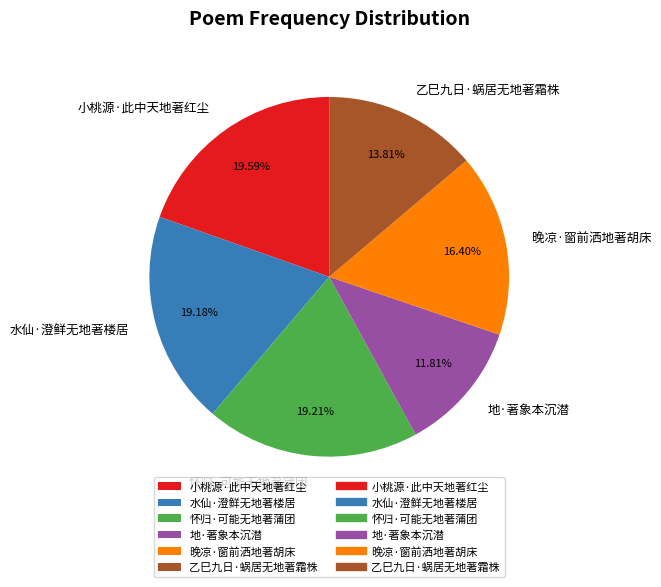

What is the smallest slice in the pie chart?

地·著象本沉潜